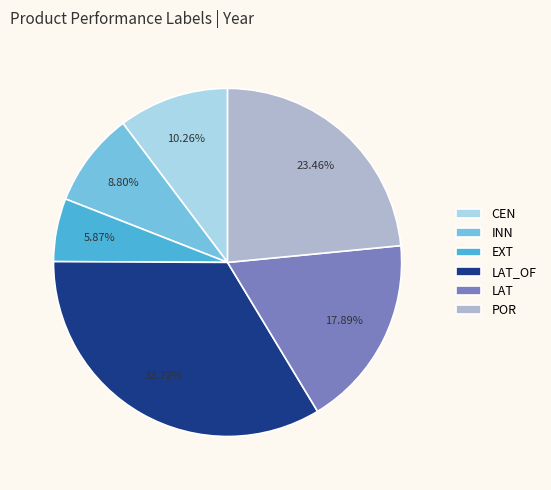

What percentage is the LAT slice, to the nearest percent?

18%